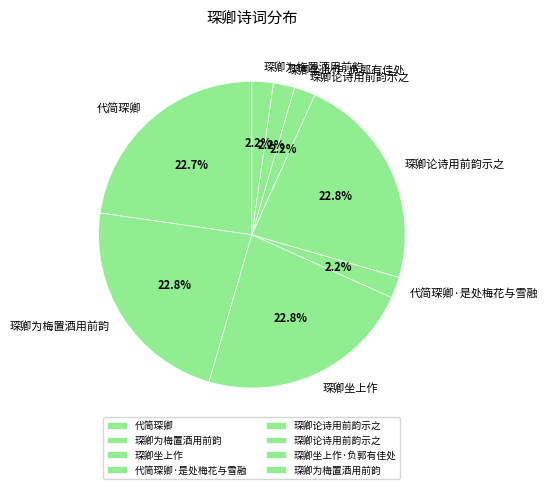

Count the number of slices in the pie.

8